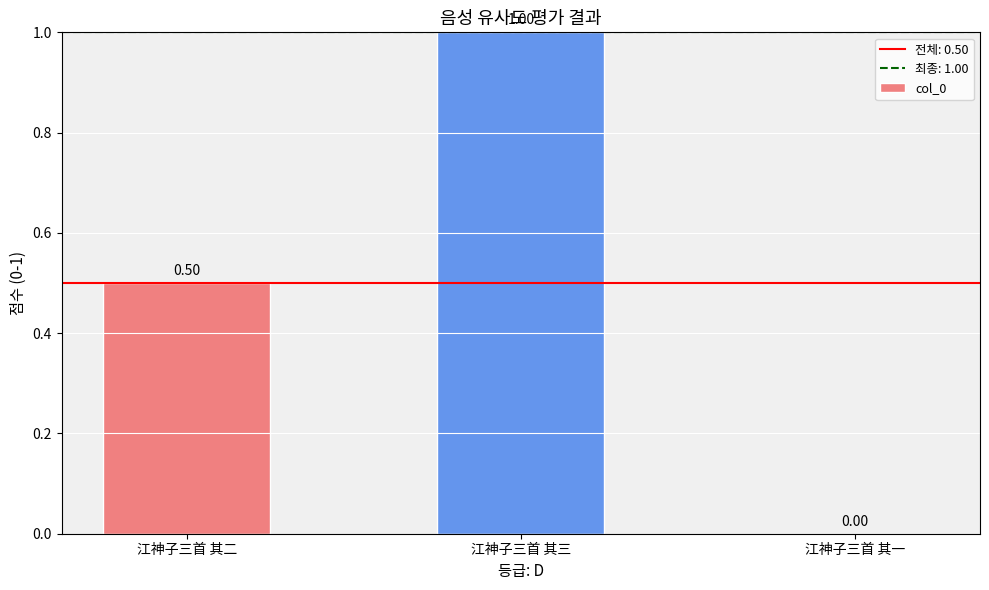

Is it true that the value at 江神子三首 其二 is 0.5?

True